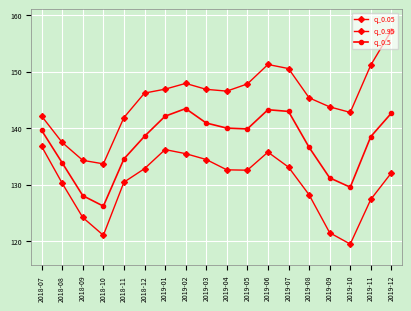

Is it true that q_0.05 equals 225.5 at 2018-08?

False